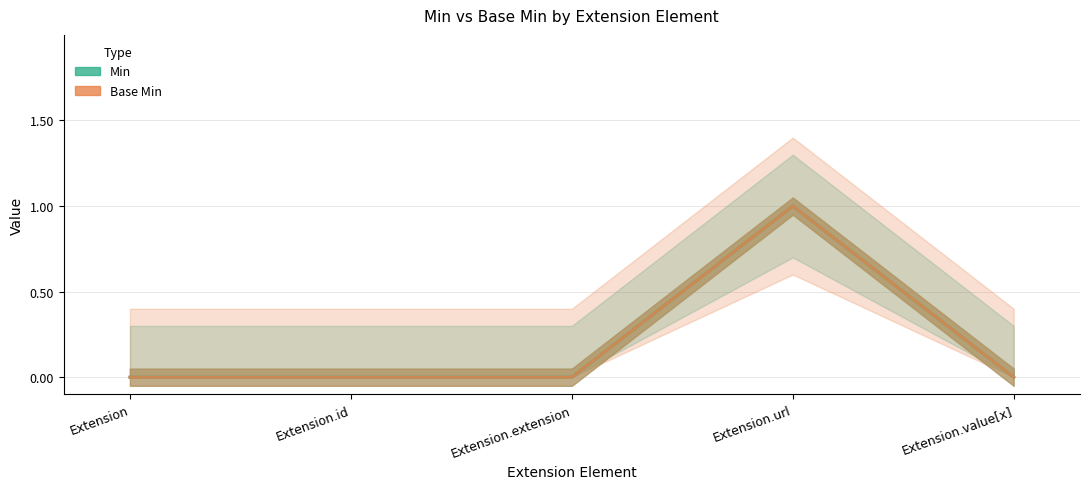

True or false: Base Min and Min intersect in this chart.

False